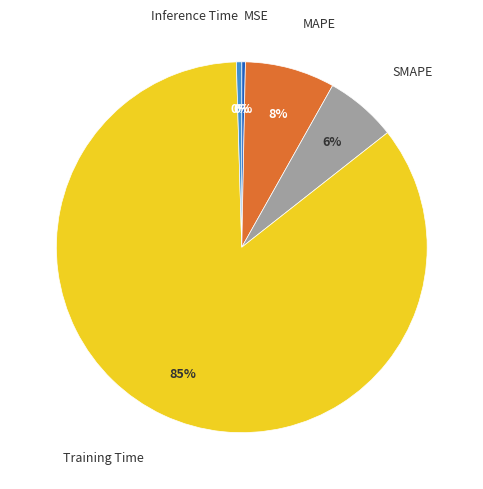

What is the largest slice in the pie chart?

Training Time